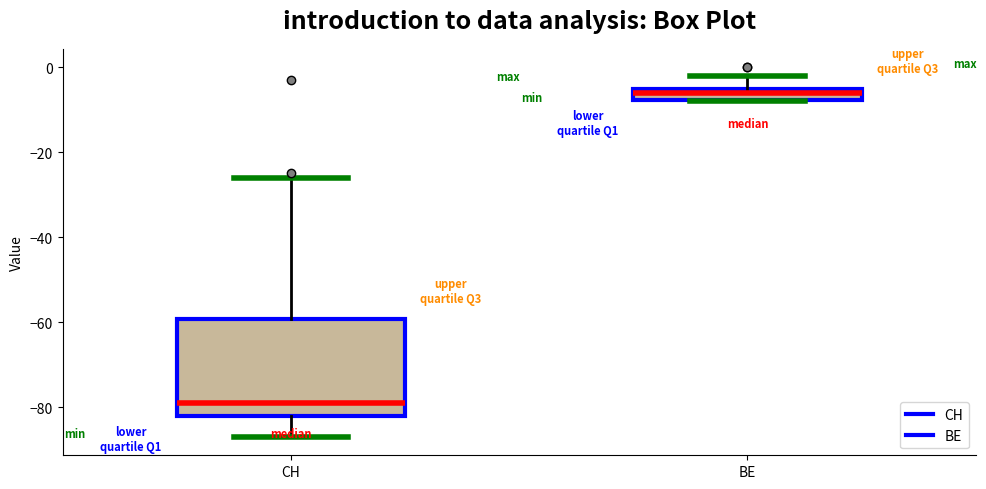

Where does the upper whisker of the box for BE end on the y-axis? The values are not printed on the chart, so give them approximately, as read against the axis.

-2